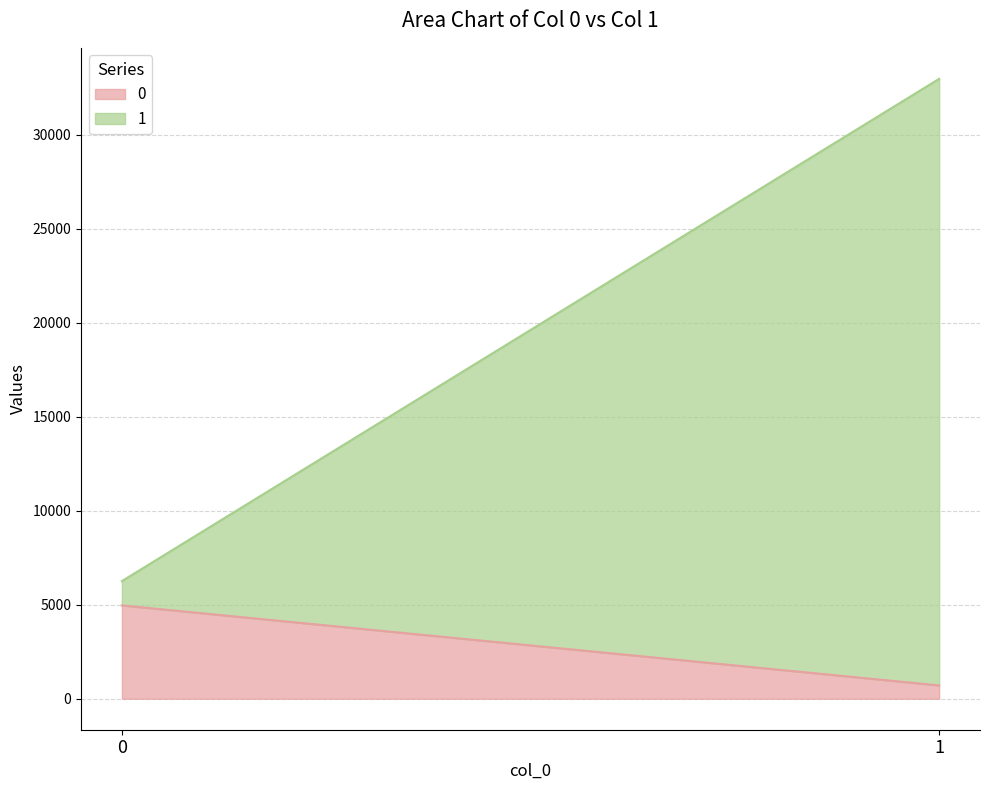

What is the maximum value for 0?

4964